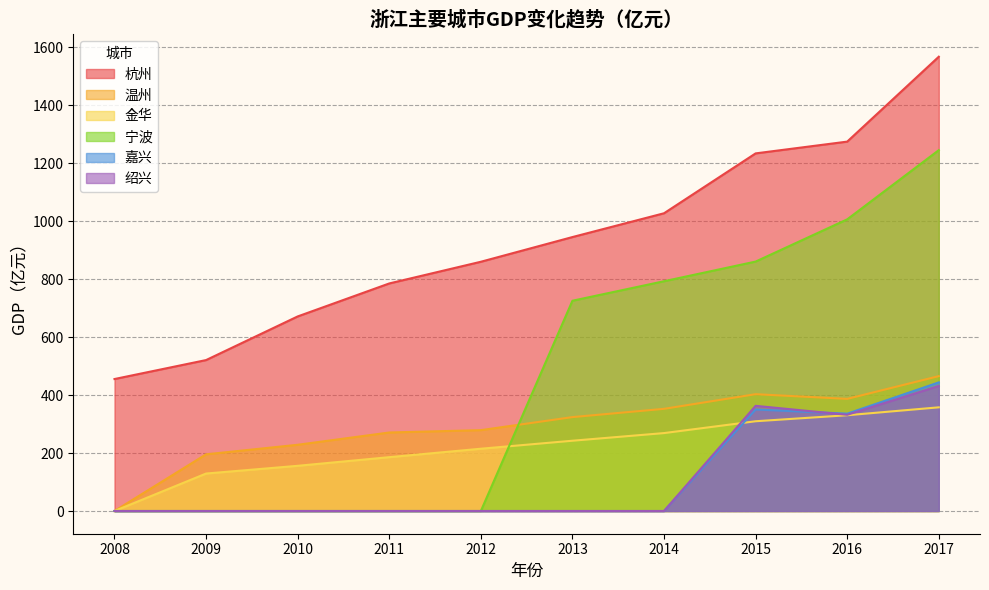

Reading left to right, list all the values displayed in this chart.

杭州: 455.4	520.8	671.3	785.1	860.0	945.2	1027.3	1233.9	1274.5	1567.4
温州: 0.0	195.6	228.5	270.9	279.0	324.0	352.5	403.1	386.9	465.4
金华: 0.0	129.3	155.9	185.8	214.9	242.5	268.9	309.7	330.4	357.7
宁波: 0.0	0.0	0.0	0.0	0.0	725.5	792.8	860.6	1006.3	1245.1
嘉兴: 0.0	0.0	0.0	0.0	0.0	0.0	0.0	350.4	335.8	443.8
绍兴: 0.0	0.0	0.0	0.0	0.0	0.0	0.0	362.9	332.0	431.4